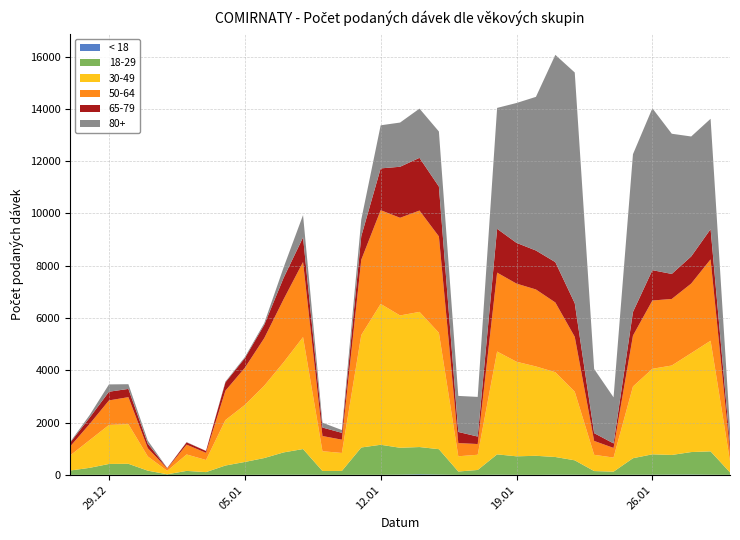

Reading right to left, what are all the values shown in this chart?

< 18: 1	4	11	8	5	4	1	0	4	5	0	1	5	0	0	9	21	7	1	2	0	1	4	3	3	0	0	1	0	0	1	0	1	0	0
18-29: 92	895	861	753	781	632	121	145	552	678	729	708	779	187	128	973	1043	1029	1150	1045	150	147	983	856	640	493	357	104	151	22	159	423	416	268	165
30-49: 436	4232	3784	3422	3271	2744	539	622	2626	3243	3418	3618	3934	582	583	4452	5170	5062	5388	4302	688	756	4283	3449	2767	2181	1739	464	629	131	545	1517	1492	1058	577
50-64: 374	3113	2661	2546	2612	1947	369	531	2099	2668	2945	2989	3018	410	505	3687	3876	3736	3586	2879	507	582	2871	2411	1819	1420	1123	274	375	87	315	1032	939	617	344
65-79: 251	1156	1037	957	1161	904	172	298	1285	1543	1490	1558	1676	286	425	1907	2017	1952	1598	900	262	324	942	821	509	370	319	71	88	19	173	316	332	242	147
80+: 626	4221	4590	5363	6193	6035	1763	2454	8826	7930	5878	5351	4625	1517	1379	2107	1883	1691	1649	637	108	186	856	398	67	41	30	2	12	3	118	180	280	98	26